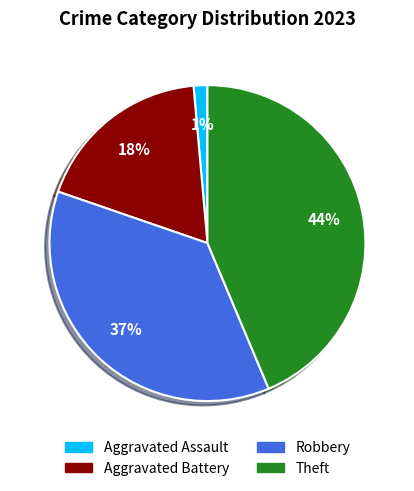

Is there any slice that represents more than half of the pie?

No